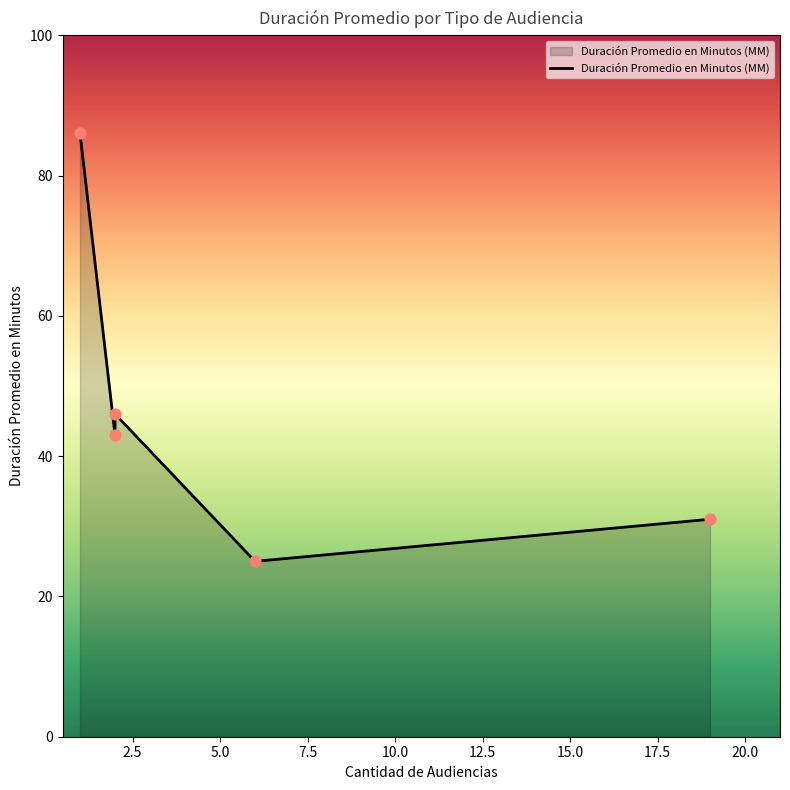

What is the change in value from 7.5 to 10.0?

+6